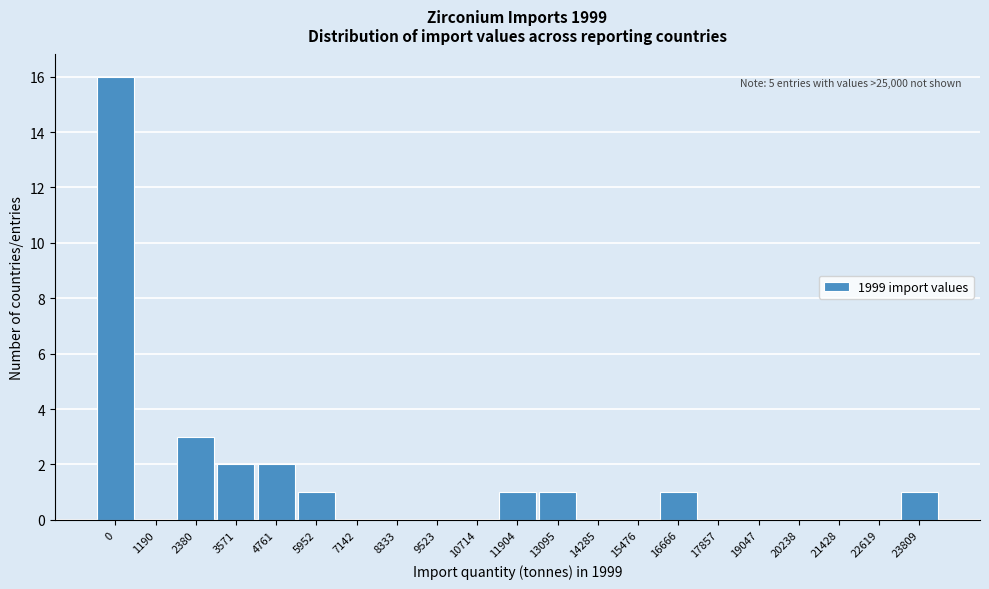

Reading left to right, transcribe all the data shown in this chart.

0=16	1190=0	2380=3	3571=2	4761=2	5952=1	7142=0	8333=0	9523=0	10714=0	11904=1	13095=1	14285=0	15476=0	16666=1	17857=0	19047=0	20238=0	21428=0	22619=0	23809=1